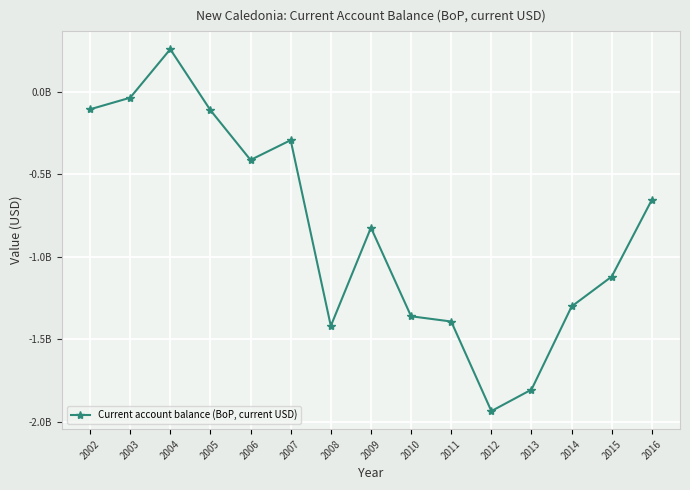

What is the value of the 2nd point from the left?

-37160002.3